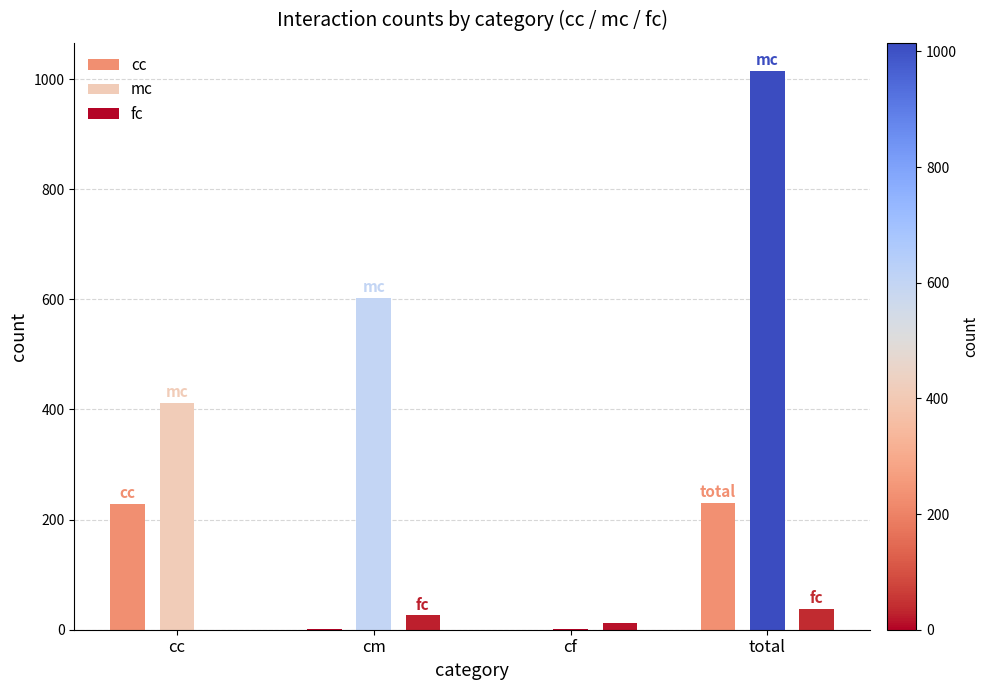

Is the value of mc at total greater than the value of cc at total?

Yes